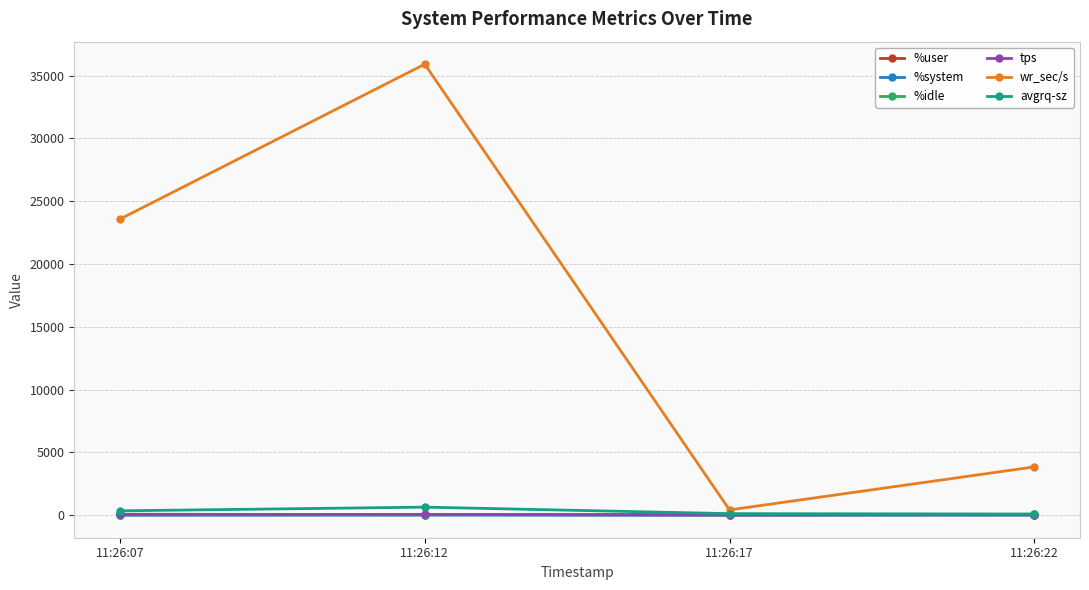

How many series are shown in this chart?

6